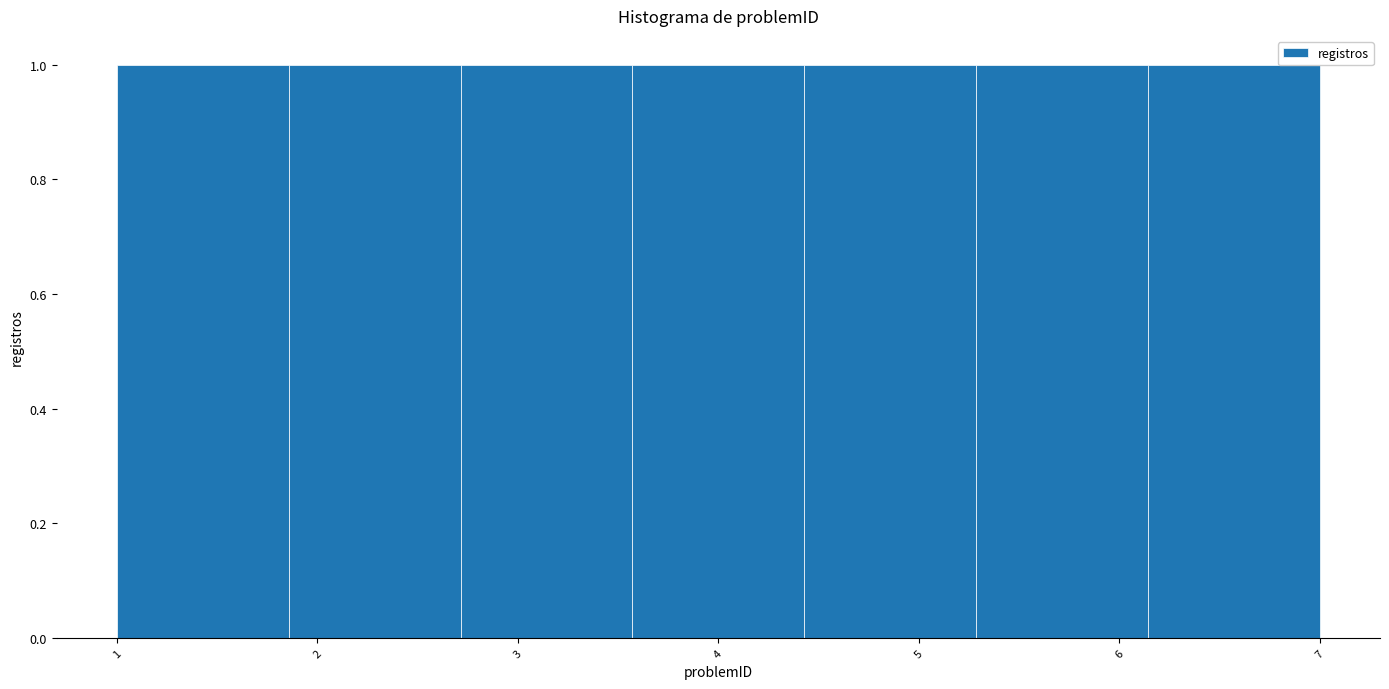

Reading left to right, transcribe this chart: for each bar, give the range it covers on the x-axis and its height. Neither the bar edges nor the heights are printed on the chart, so give them approximately, as read against the axes.

1.0 to 1.9: 1
1.9 to 2.7: 1
2.7 to 3.6: 1
3.6 to 4.4: 1
4.4 to 5.3: 1
5.3 to 6.1: 1
6.1 to 7.0: 1